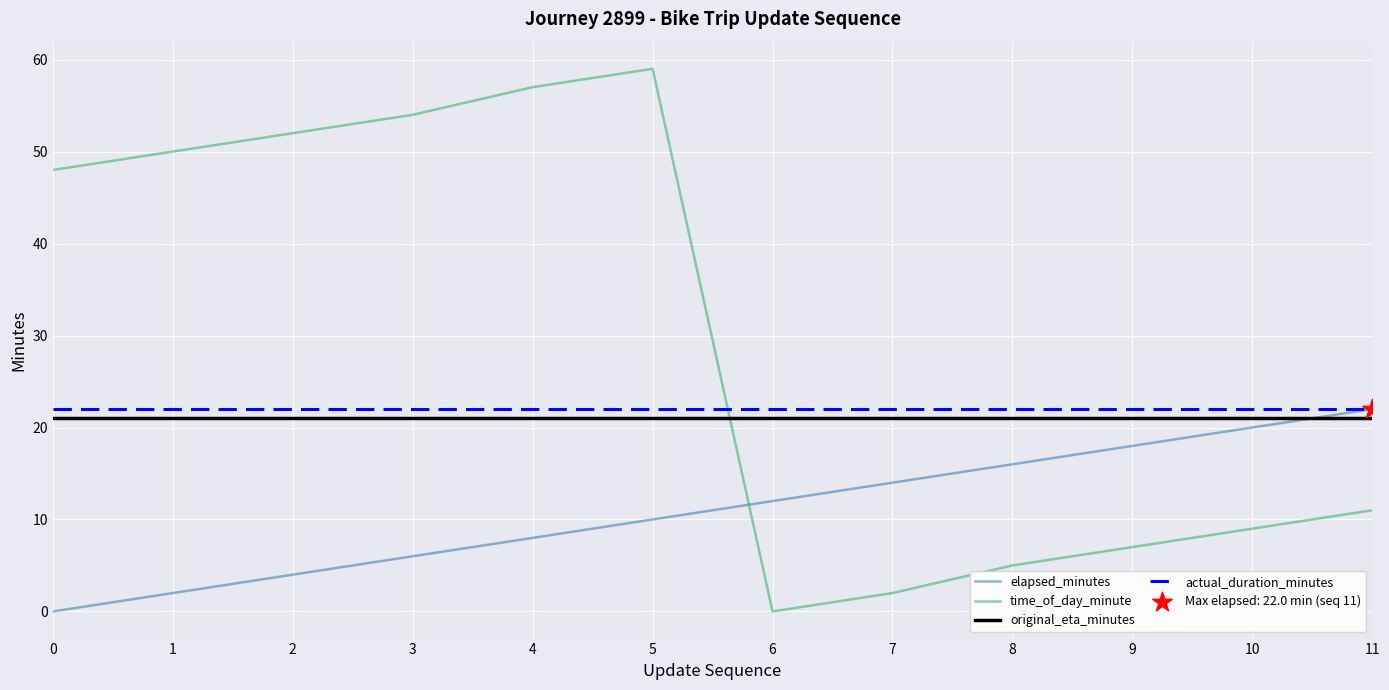

Which series changed the most between 0 and 11?

time_of_day_minute